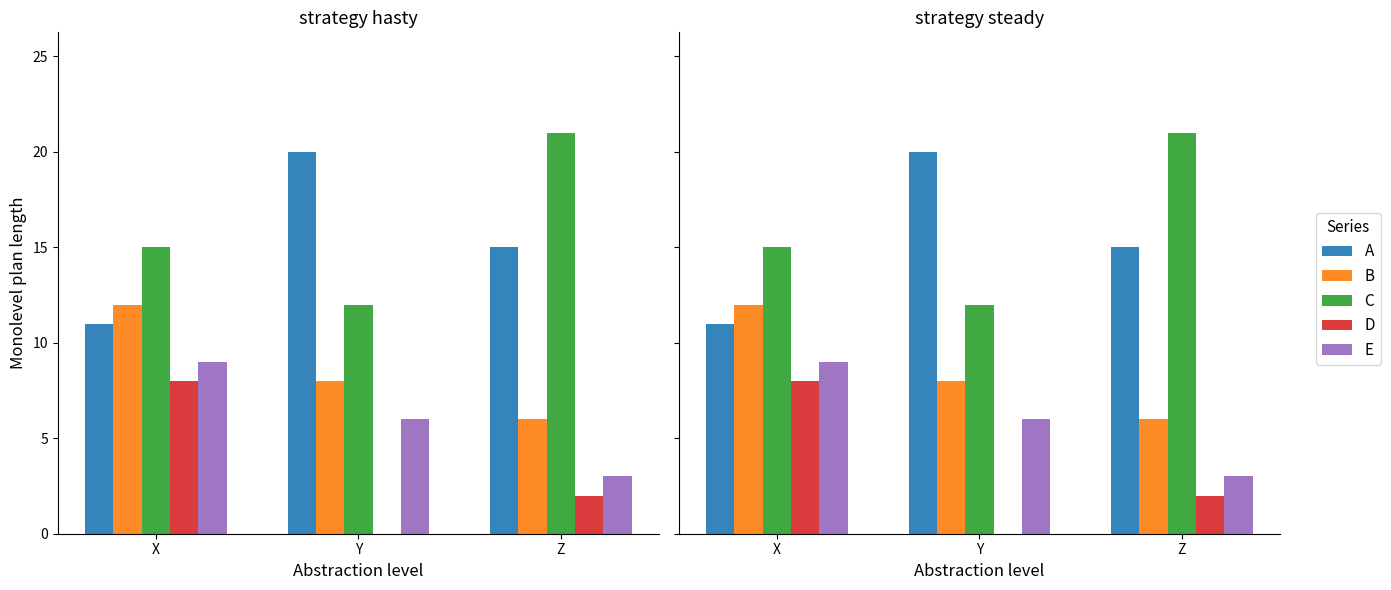

What is the sum of all B values?

26